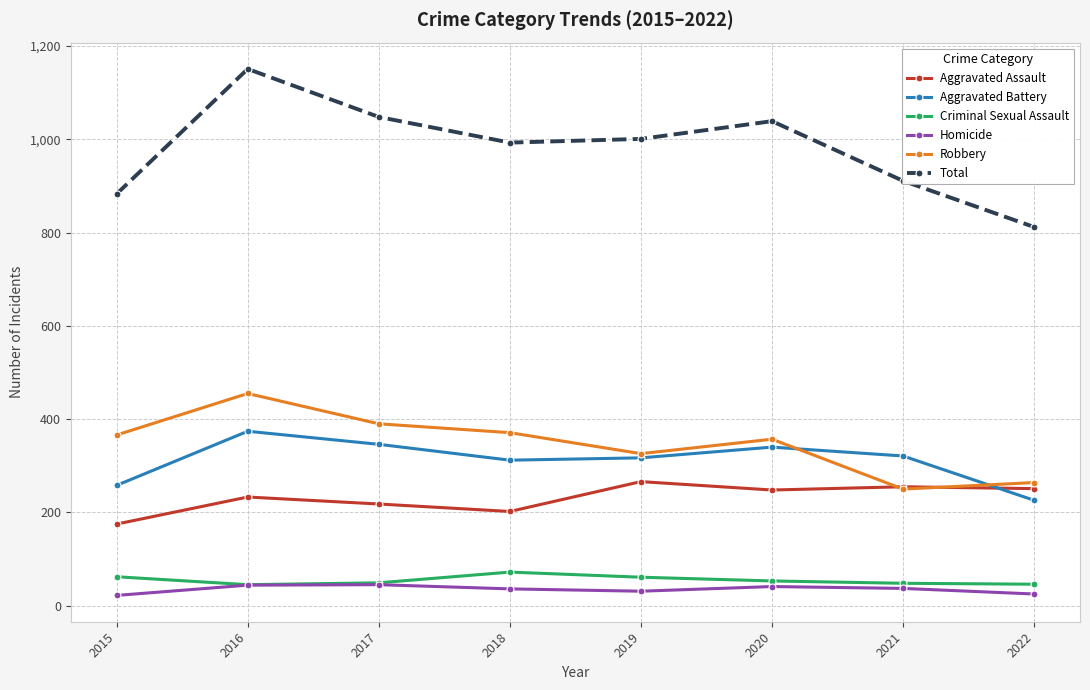

What is the value of the Criminal Sexual Assault point at the 8th from the left?

46